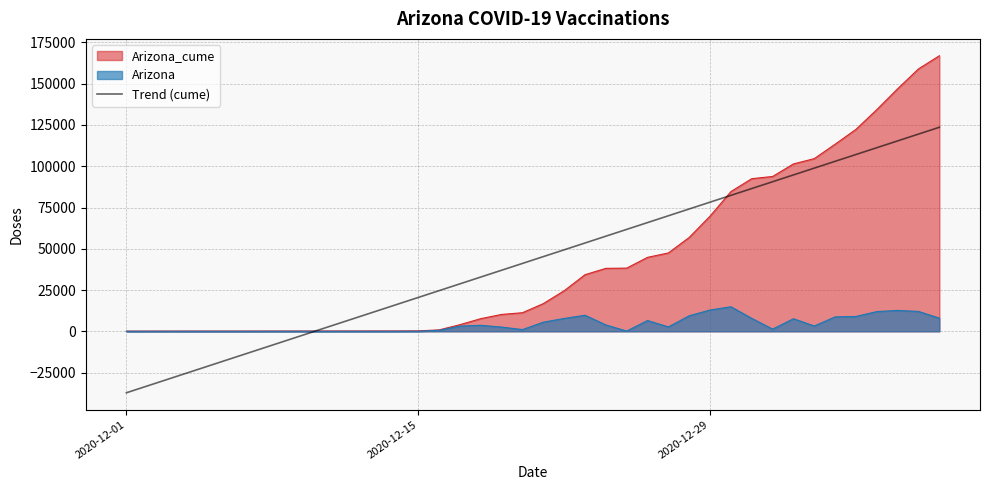

What is the smallest value displayed?

-37243.4